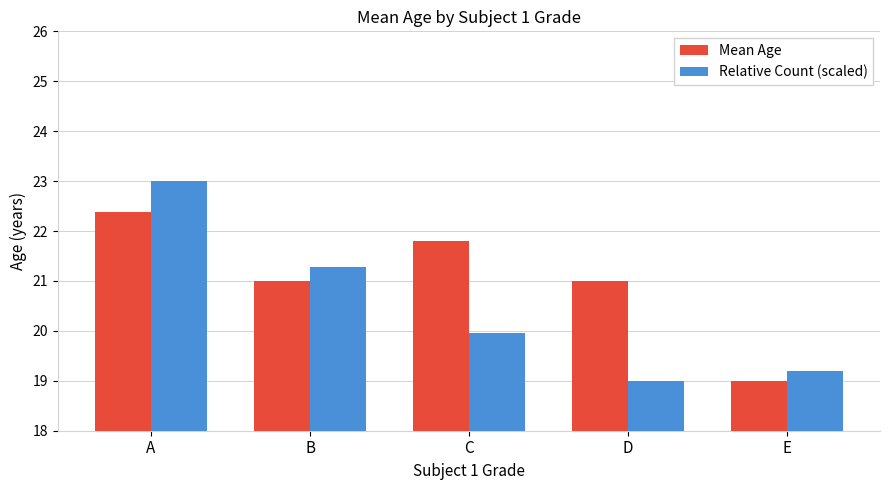

At which category is the sum across all series the highest?

A